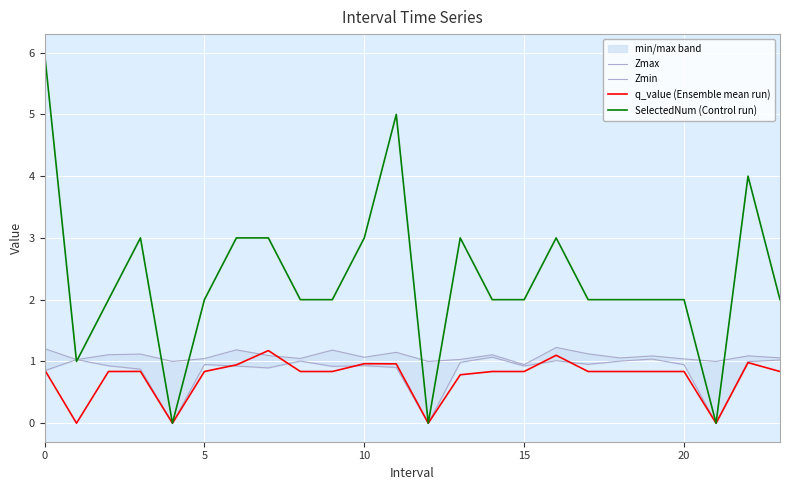

What is the highest value of the q_value (Ensemble mean run) series?

1.2